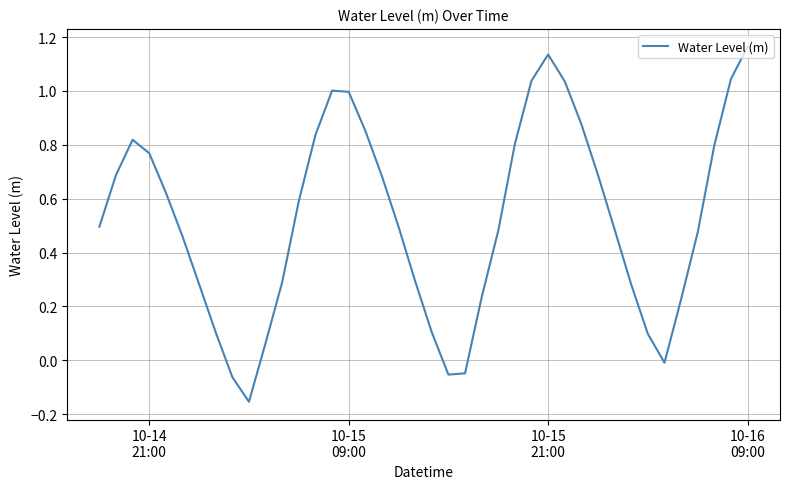

What is the sum of all values?

21.0